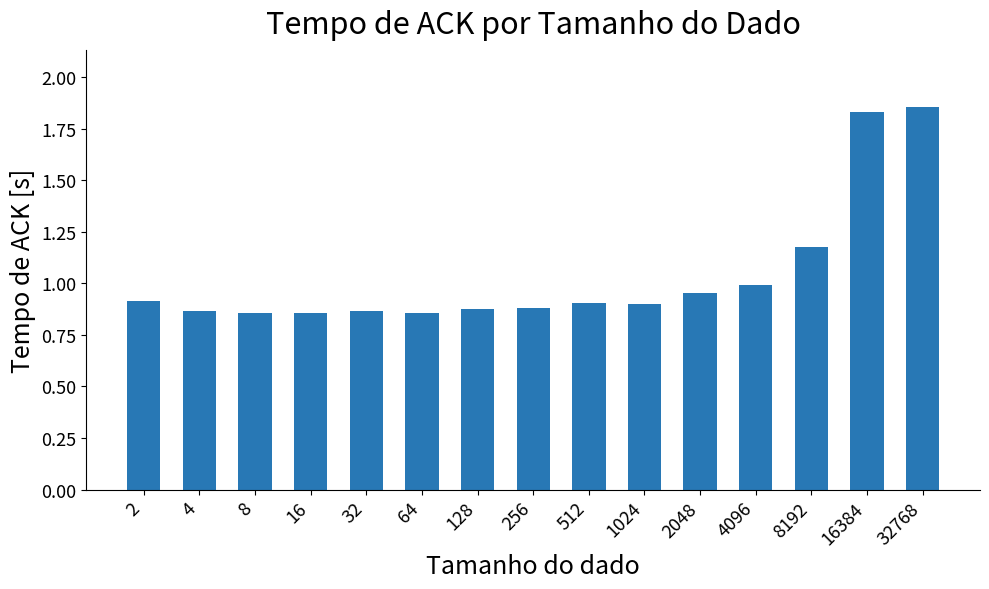

What is the sum of the values at 32768 and 16?

2.7